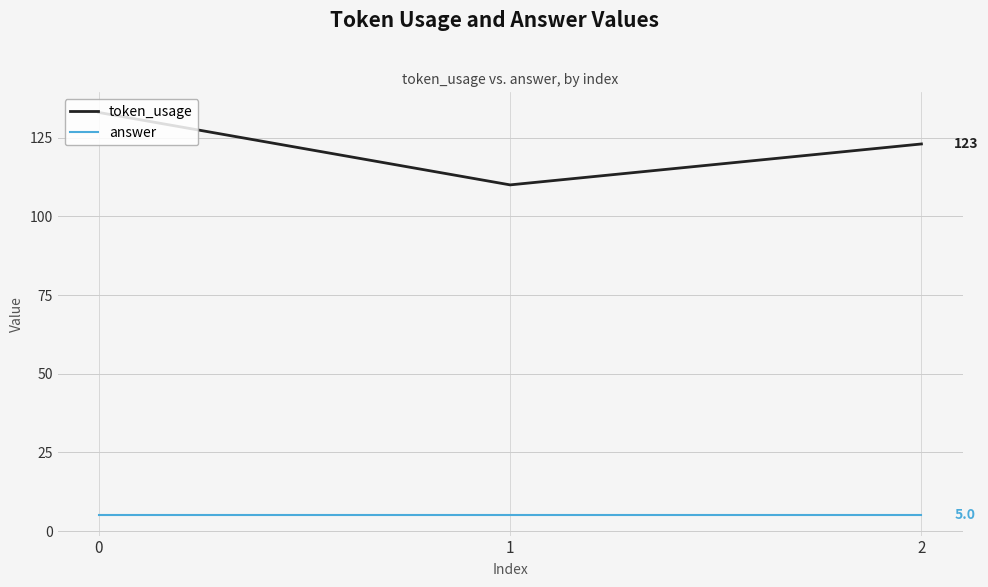

What is the maximum value for token_usage?

133